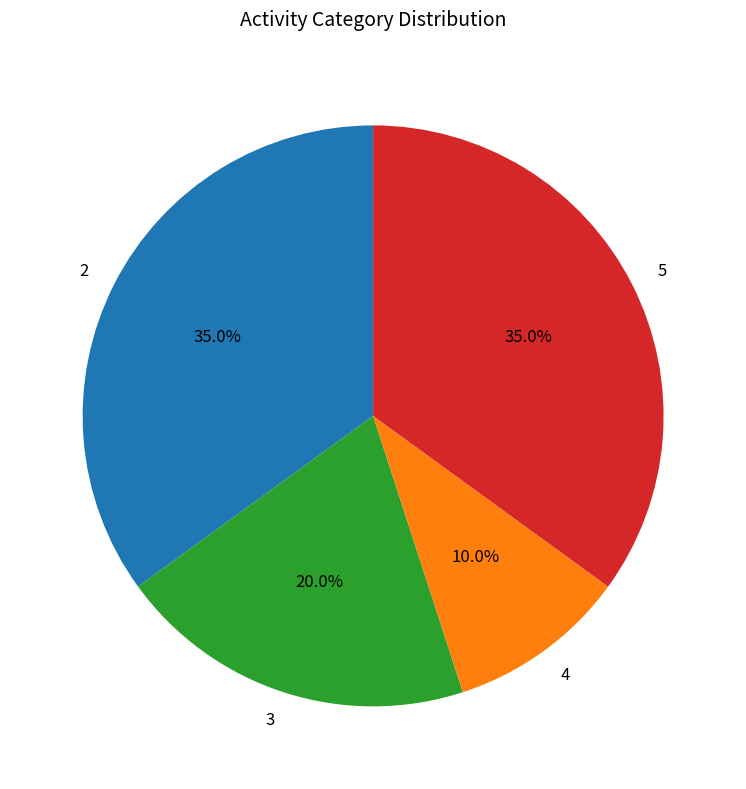

How many segments does this pie chart have?

4